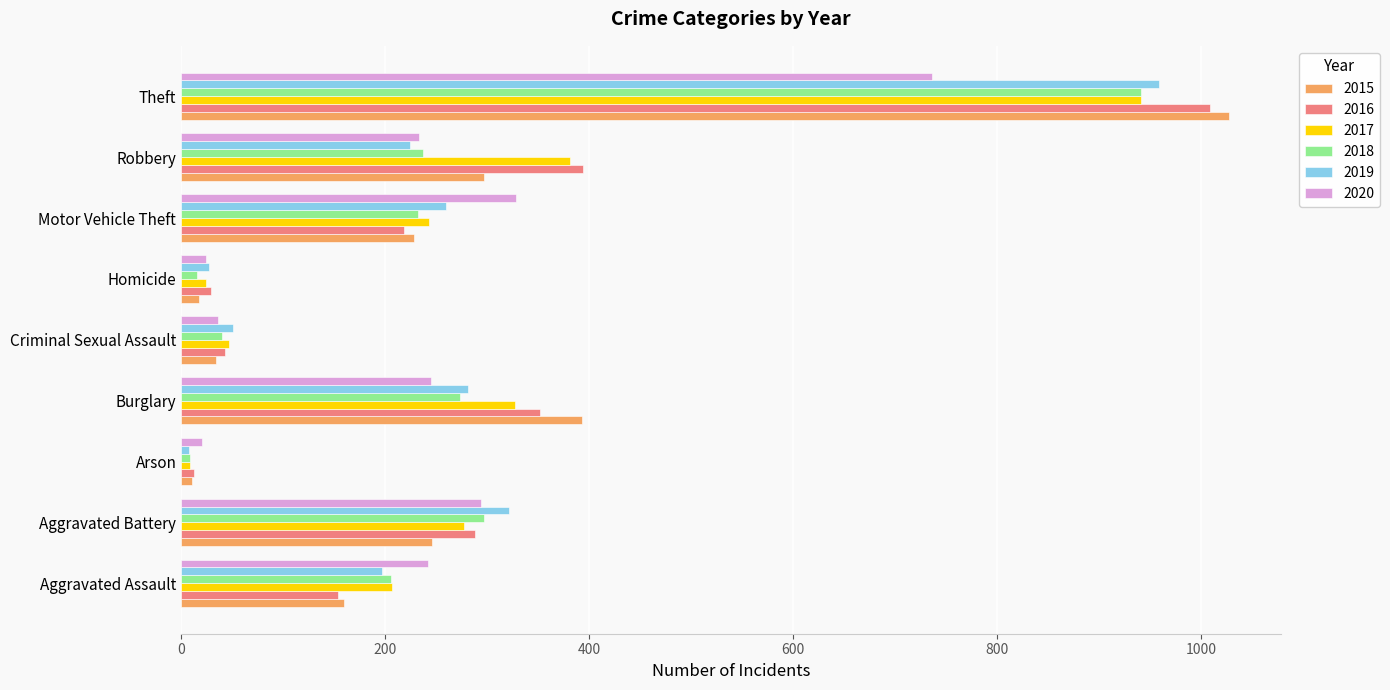

What is the total value across all series at Homicide?

136